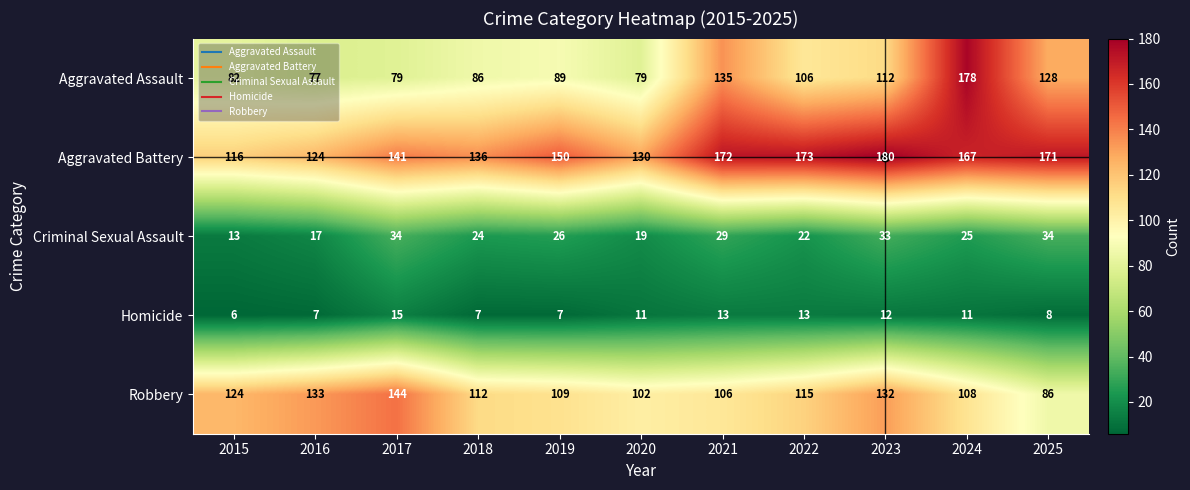

What is the sum of all Aggravated Assault values?

1151